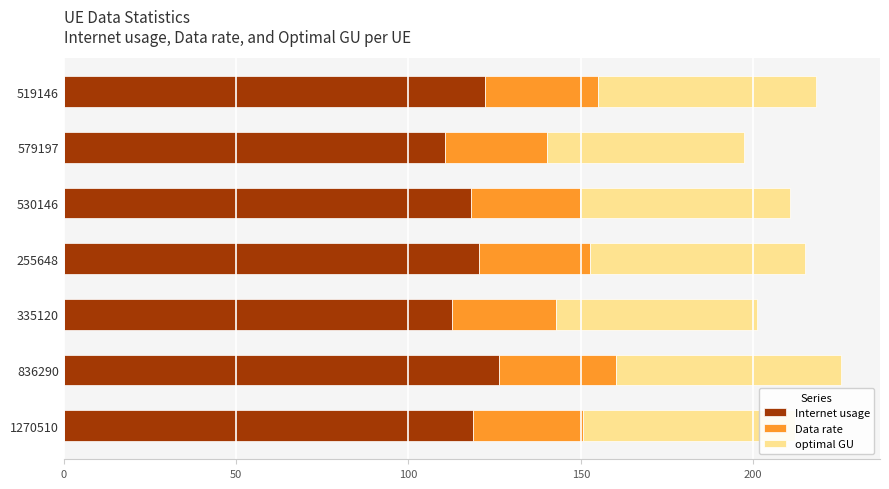

Is it true that Internet usage equals 118.0 at 530146?

True